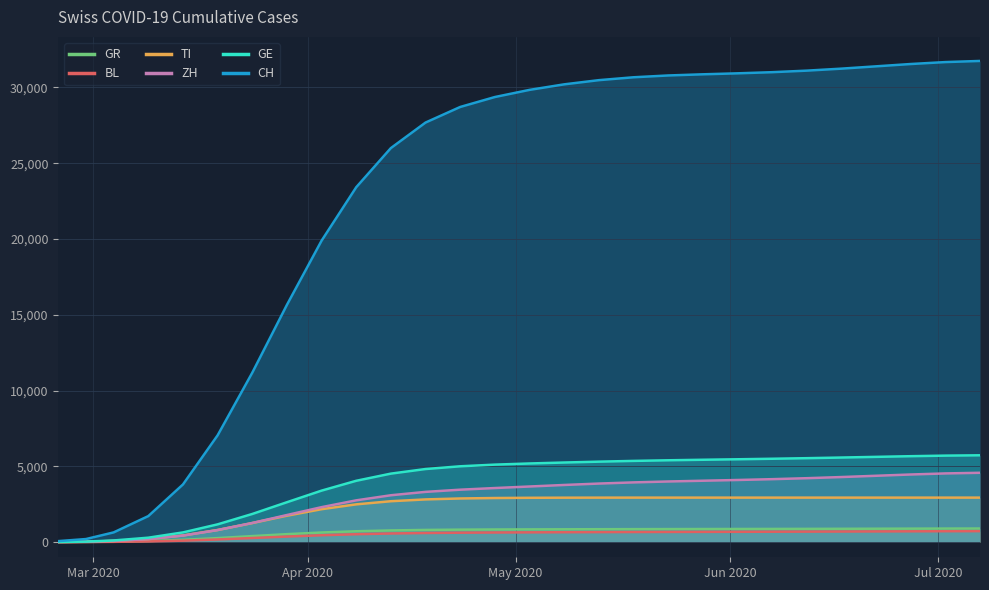

Which series has the largest total across all categories?

CH